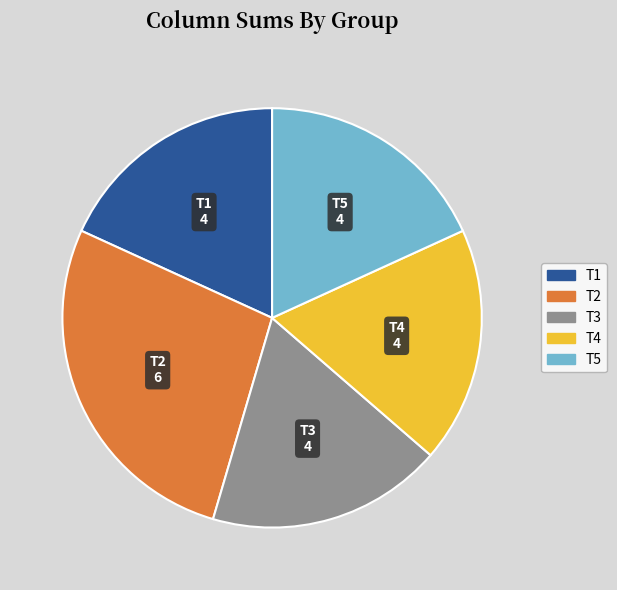

Is there a majority slice in this chart?

No